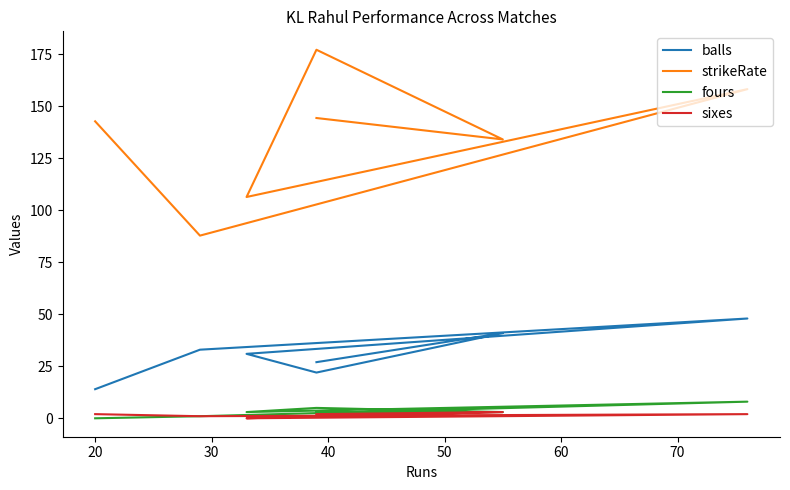

Rank the series at 50 from highest to lowest value.

strikeRate, balls, fours, sixes